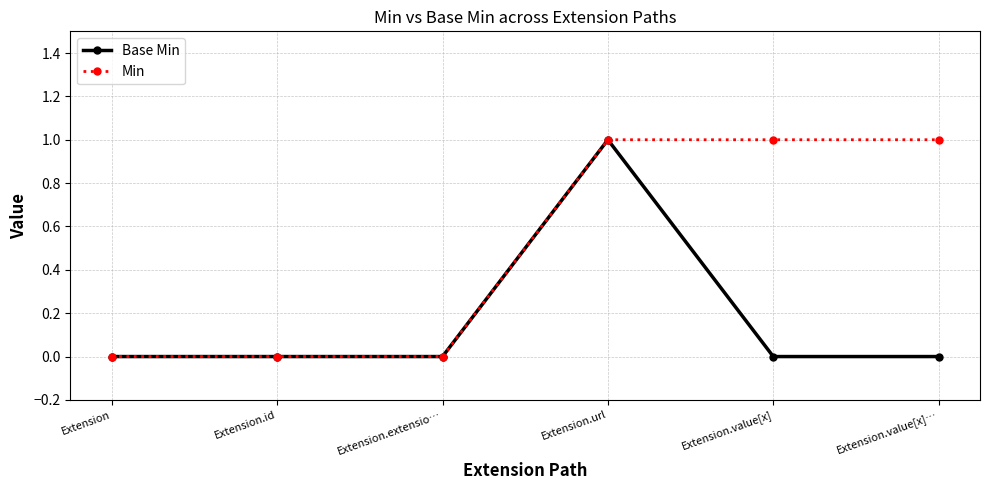

Does the chart display data point markers on the line(s)?

Yes